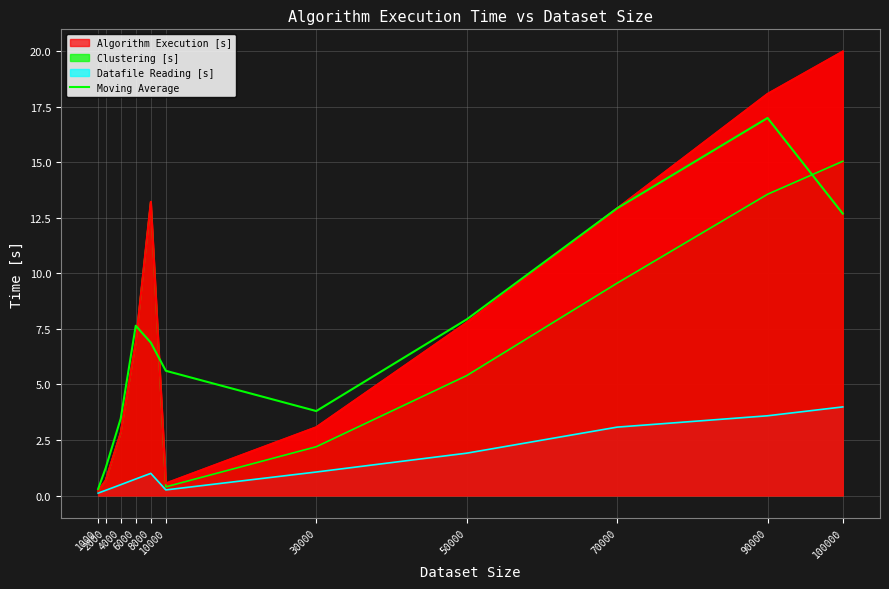

True or false: there are more than 0 points higher than both neighbors.

True